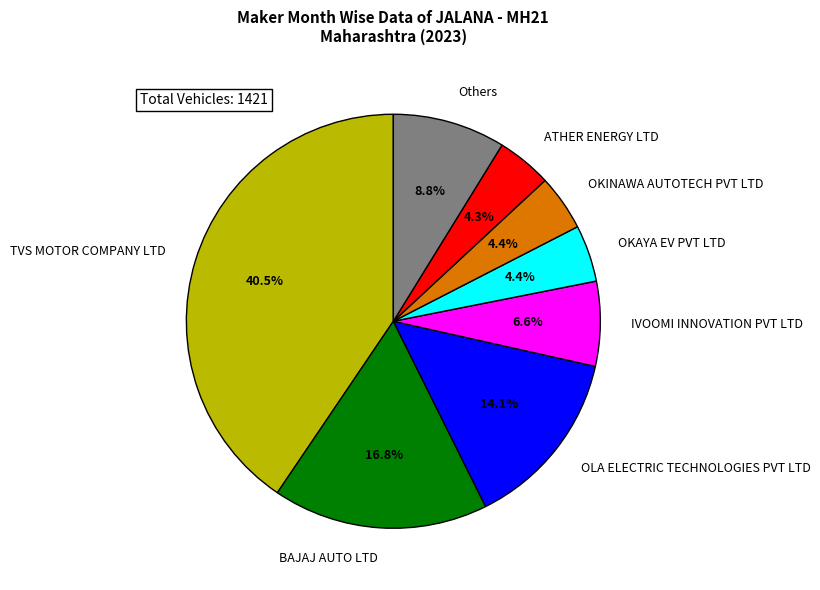

What percentage is NOT represented by ATHER ENERGY LTD?

95.7%